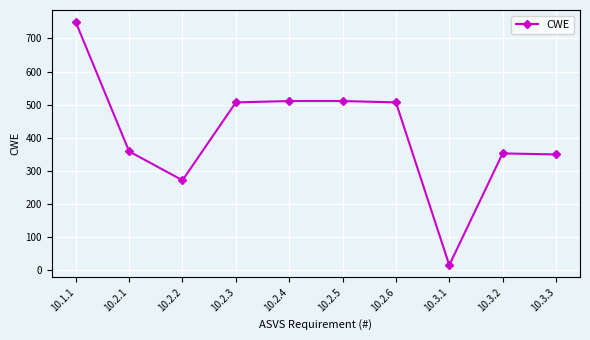

What is the difference between the values at 10.2.4 and 10.2.2?

239